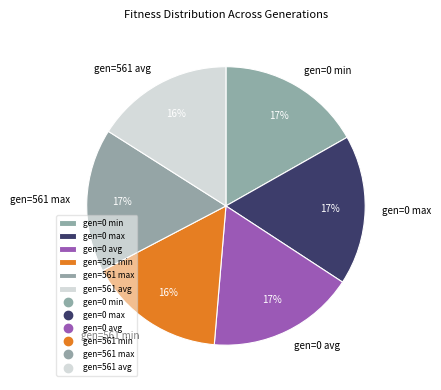

What percentage is the gen=561 min slice, to the nearest percent?

16%